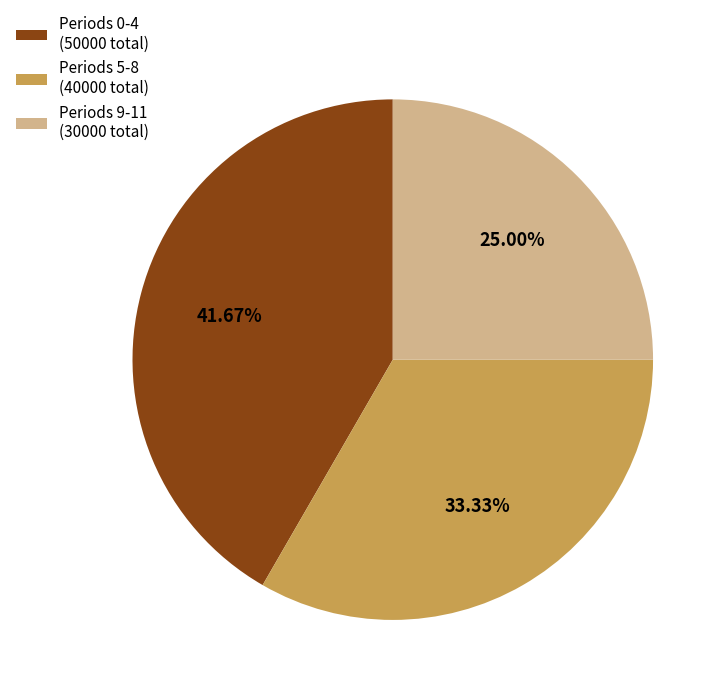

Does Periods 9-11 (30000 total) account for over 50% of the chart?

No